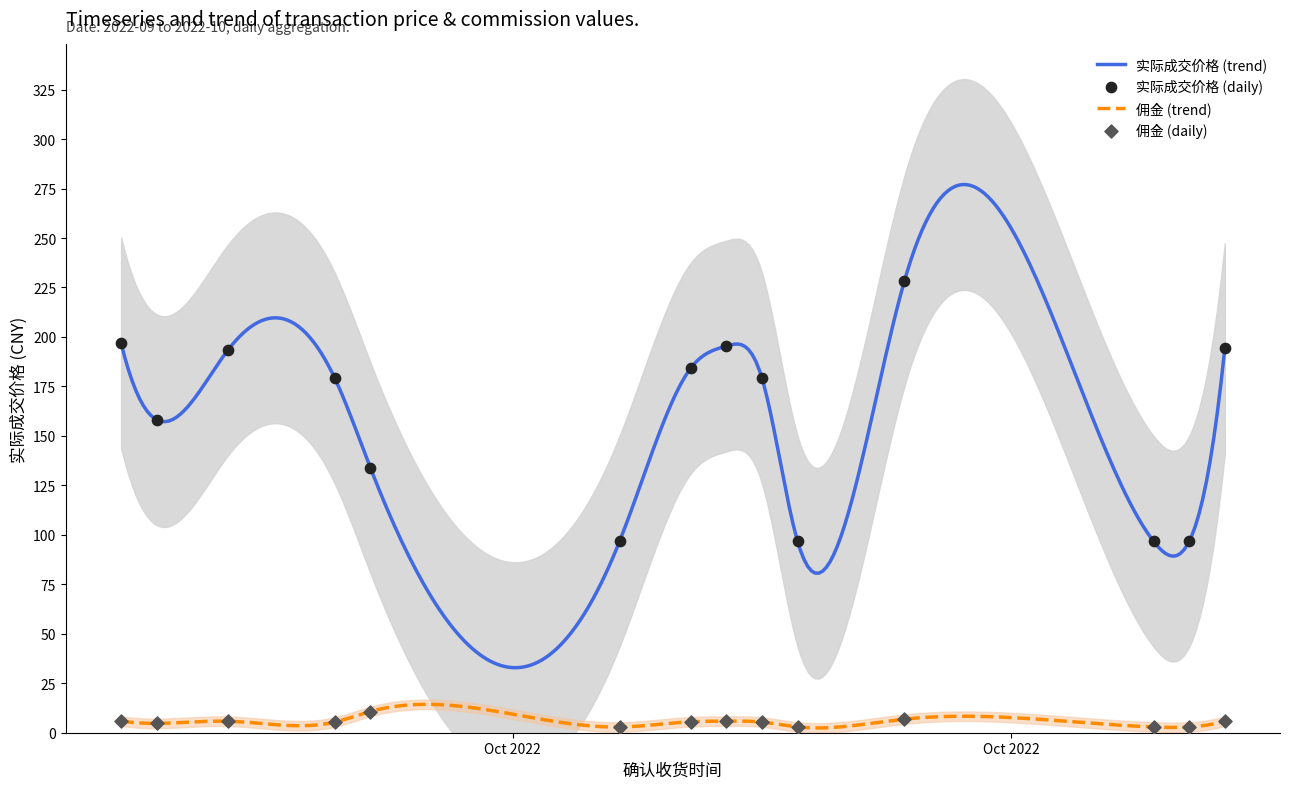

What are all the series names shown in the legend?

实际成交价格, 佣金